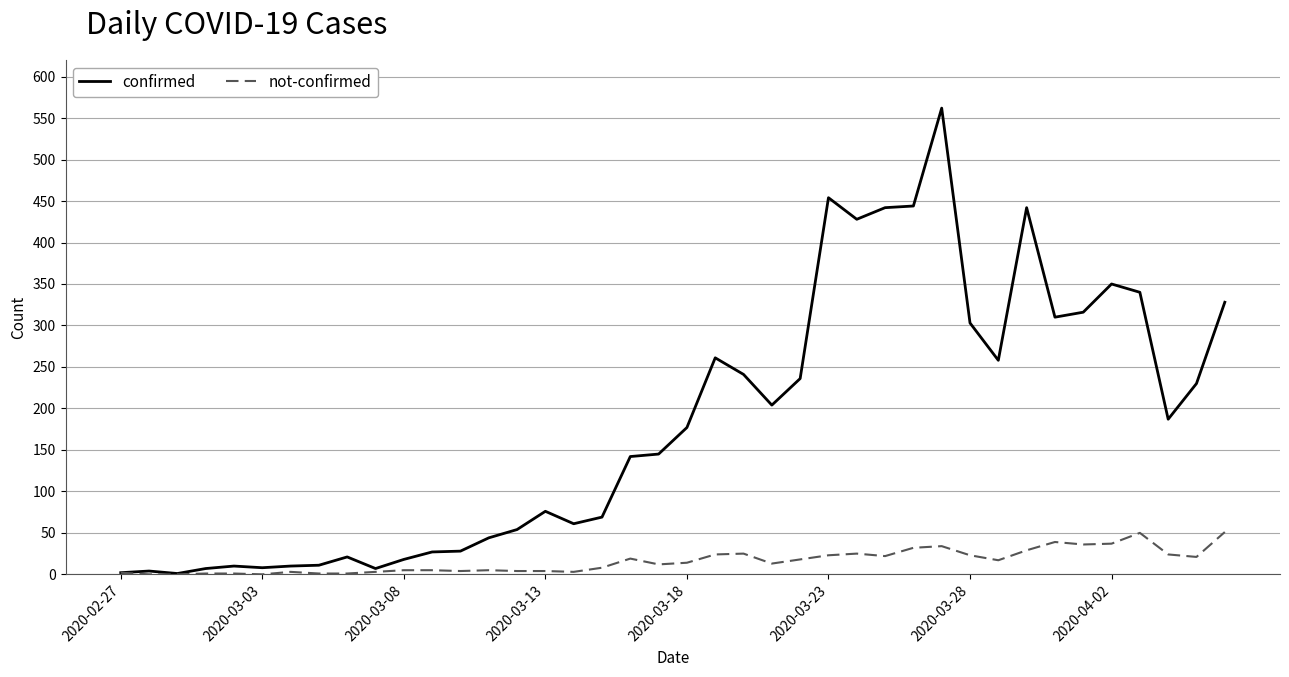

What is the maximum value for not-confirmed?

51